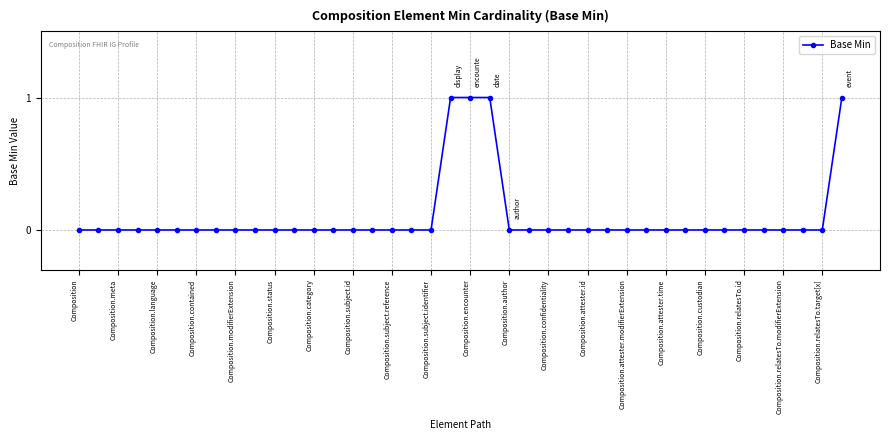

What is the sum of all values?

4